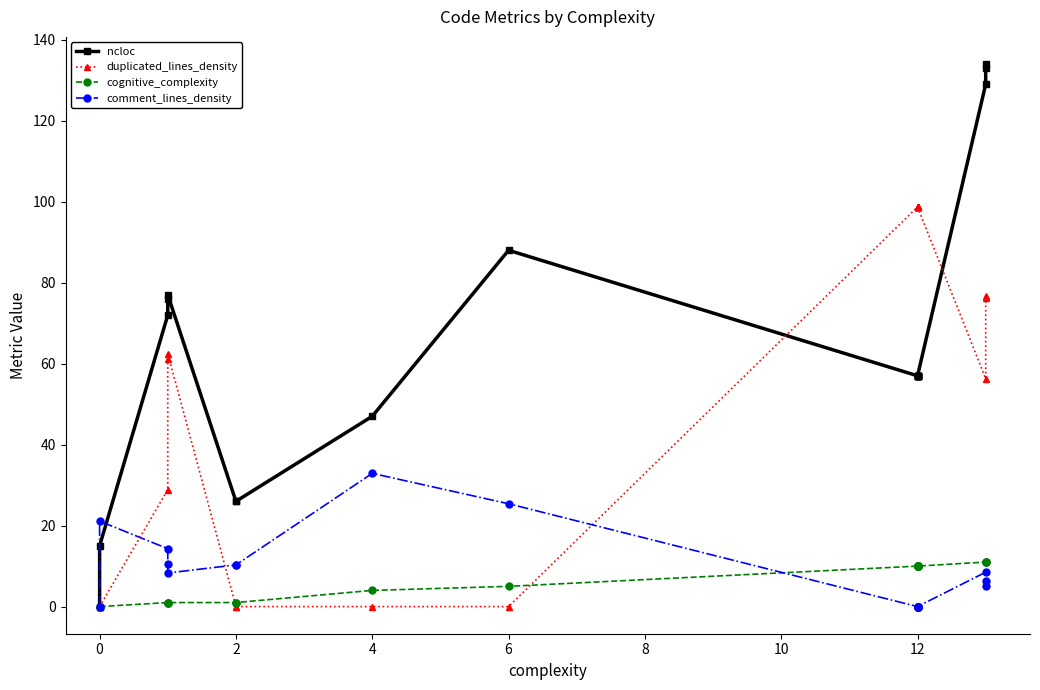

Between 6 and 9, which is larger?

6